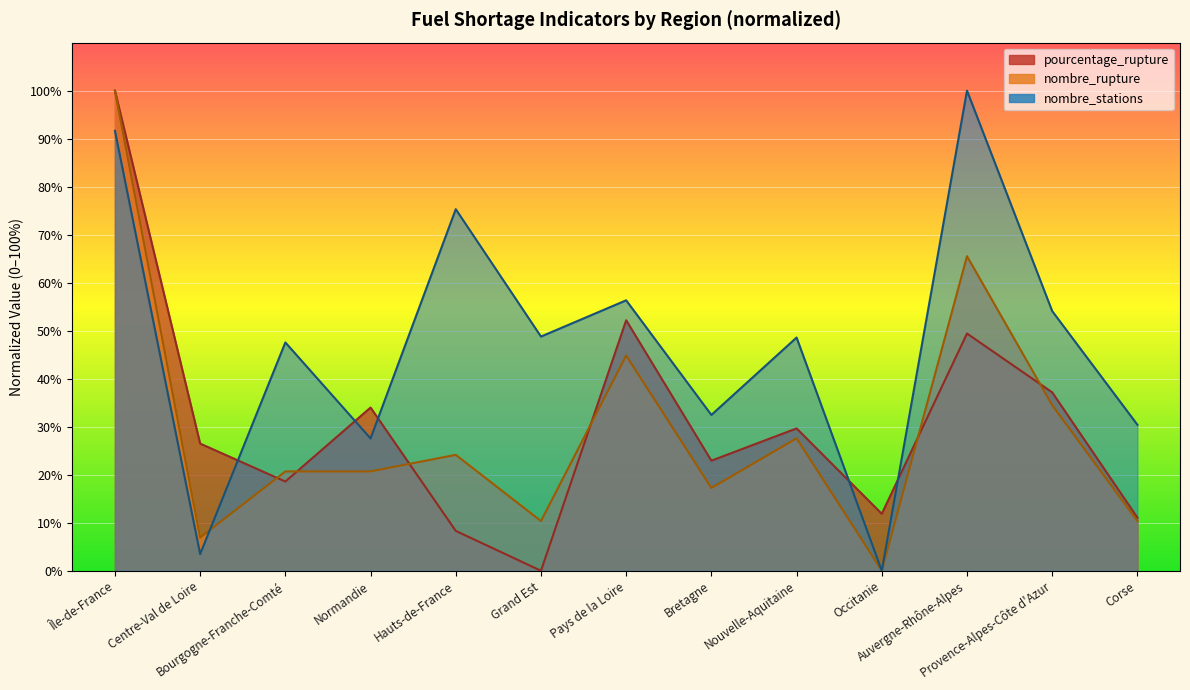

How many distinct data groups are displayed?

3